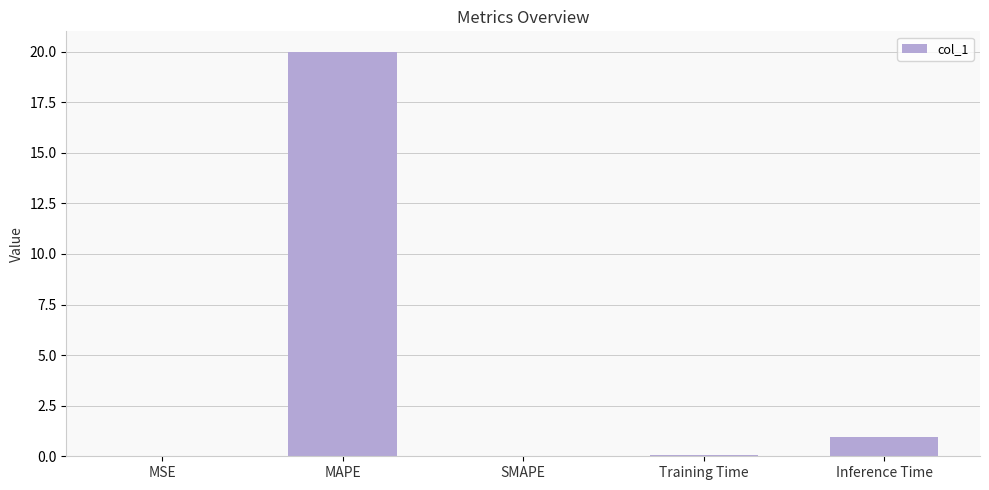

What is the sum of all values?

21.0